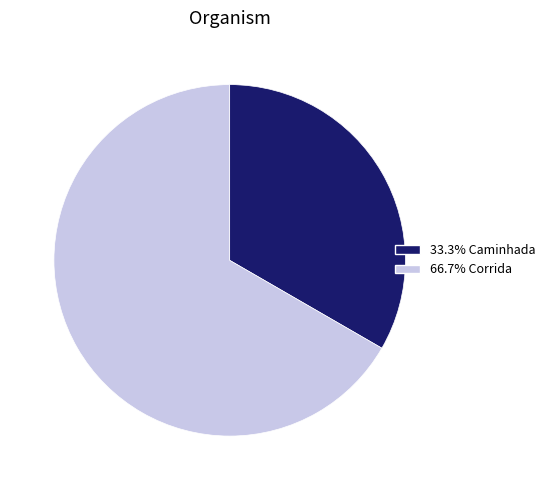

Is there a majority slice in this chart?

Yes